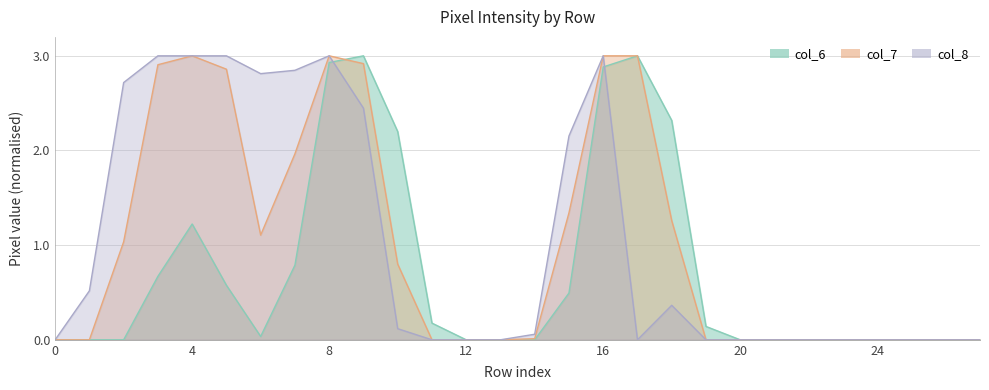

What is the sum of all col_7 values?

28.2